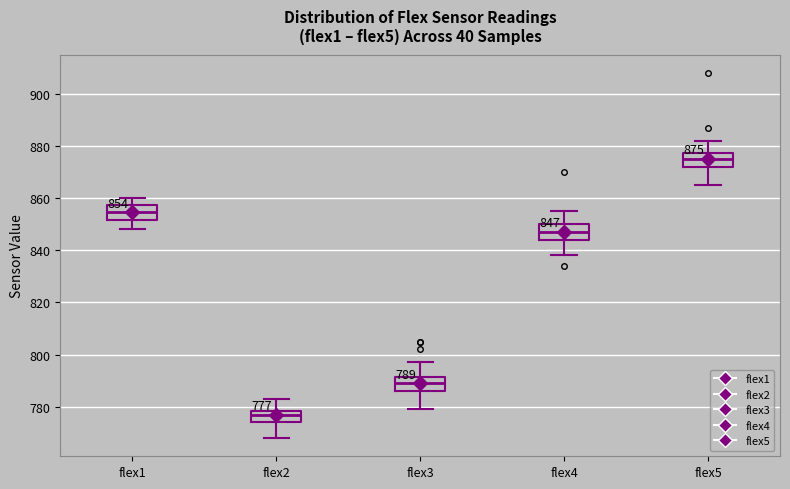

Which box has the highest median line?

flex5